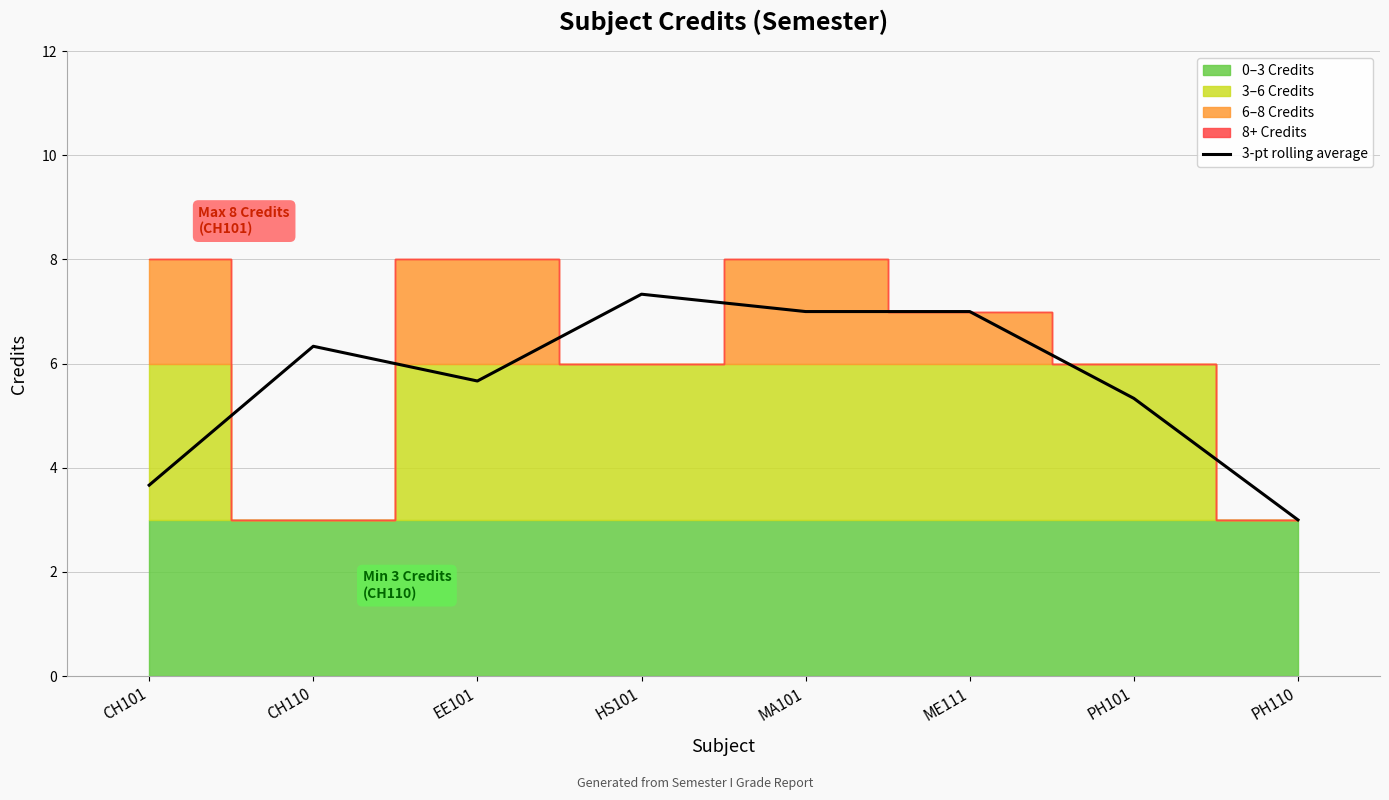

Reading left to right, list all the values displayed in this chart.

CH101=3.7	CH110=6.3	EE101=5.7	HS101=7.3	MA101=7.0	ME111=7.0	PH101=5.3	PH110=3.0